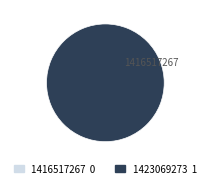

Which has a higher value, 1416517267 or 1423069273?

1423069273